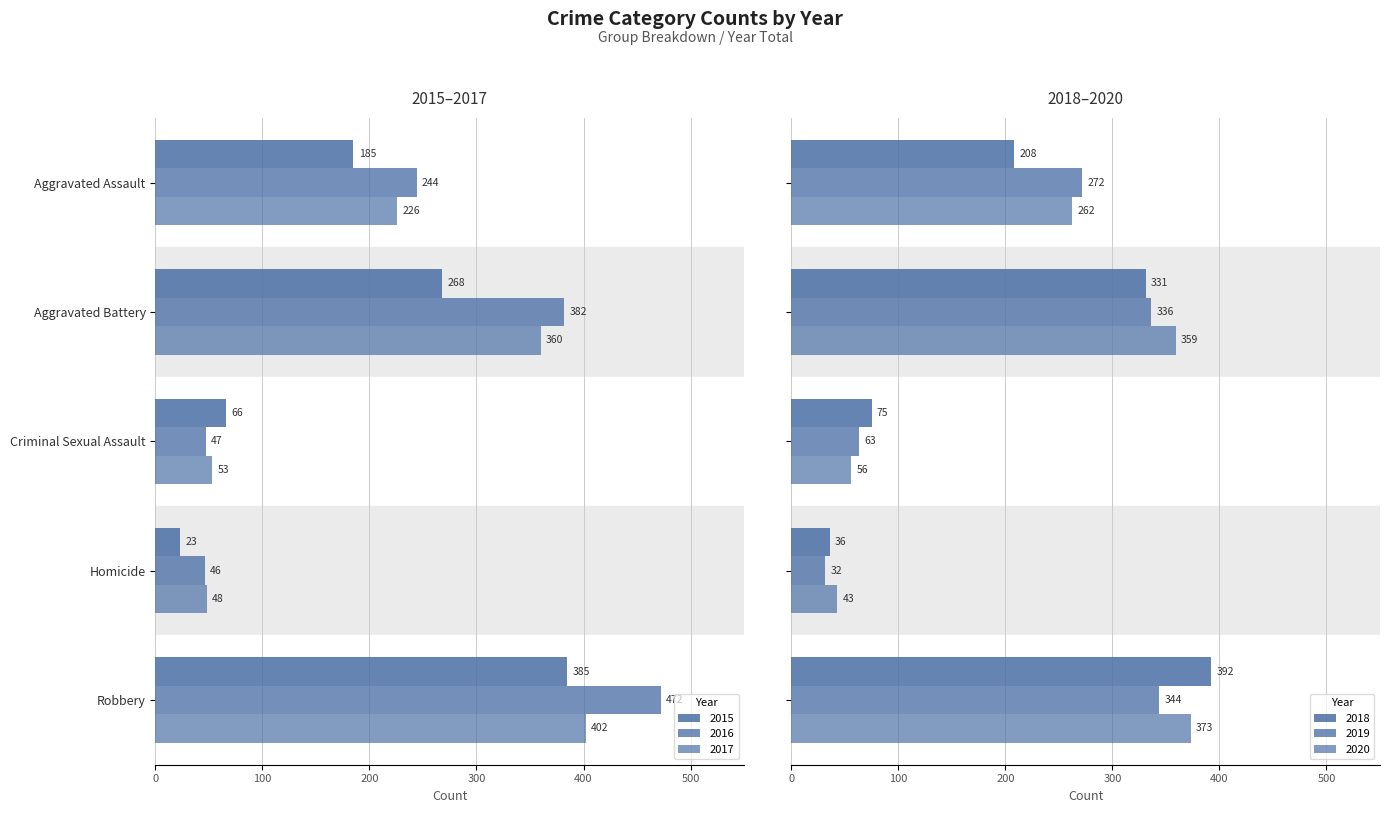

Between Aggravated Assault and Criminal Sexual Assault, which series saw the biggest shift?

2019